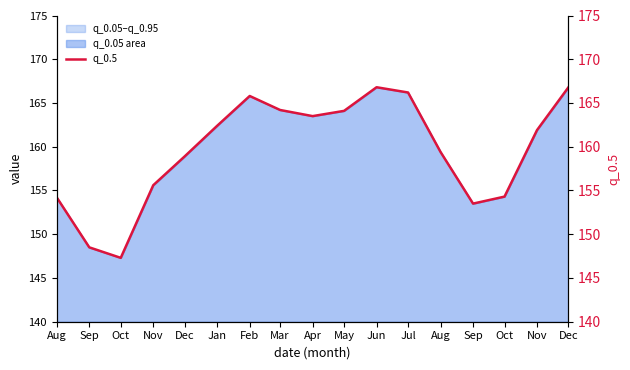

Does the chart have visible grid lines?

No